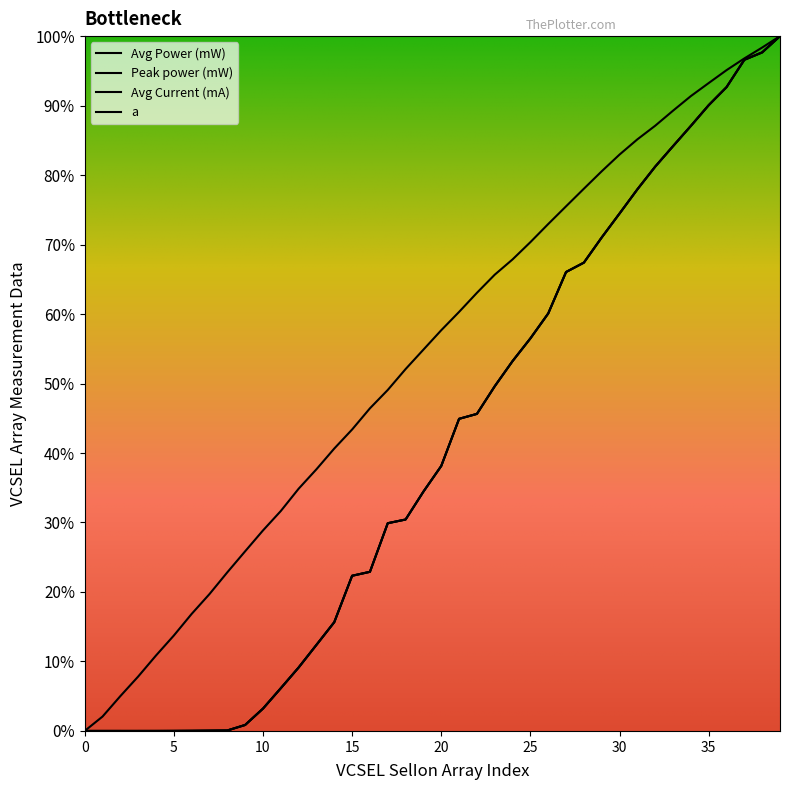

Reading left to right, transcribe all the data shown in this chart.

Avg Power (mW): 0=0.0	1=0.0	2=0.0	3=0.0	4=0.0	5=0.0	6=0.0	7=0.0	8=0.0	9=0.0	10=0.0	11=0.1	12=0.1	13=0.1	14=0.2	15=0.2	16=0.2	17=0.3	18=0.3	19=0.3	20=0.4	21=0.4	22=0.5	23=0.5	24=0.5	25=0.6	26=0.6	27=0.7	28=0.7	29=0.7	30=0.7	31=0.8	32=0.8	33=0.8	34=0.9	35=0.9	36=0.9	37=1.0	38=1.0	39=1.0
Peak power (mW): 0=0.0	1=0.0	2=0.0	3=0.0	4=0.0	5=0.0	6=0.0	7=0.0	8=0.0	9=0.0	10=0.0	11=0.1	12=0.1	13=0.1	14=0.2	15=0.2	16=0.2	17=0.3	18=0.3	19=0.3	20=0.4	21=0.4	22=0.5	23=0.5	24=0.5	25=0.6	26=0.6	27=0.7	28=0.7	29=0.7	30=0.7	31=0.8	32=0.8	33=0.8	34=0.9	35=0.9	36=0.9	37=1.0	38=1.0	39=1.0
Avg Current (mA): 0=0.0	1=0.0	2=0.1	3=0.1	4=0.1	5=0.1	6=0.2	7=0.2	8=0.2	9=0.3	10=0.3	11=0.3	12=0.3	13=0.4	14=0.4	15=0.4	16=0.5	17=0.5	18=0.5	19=0.5	20=0.6	21=0.6	22=0.6	23=0.7	24=0.7	25=0.7	26=0.7	27=0.8	28=0.8	29=0.8	30=0.8	31=0.9	32=0.9	33=0.9	34=0.9	35=0.9	36=1.0	37=1.0	38=1.0	39=1.0
a: 0=0.0	1=0.0	2=0.0	3=0.0	4=0.0	5=0.0	6=0.0	7=0.0	8=0.0	9=0.0	10=0.0	11=0.1	12=0.1	13=0.1	14=0.2	15=0.2	16=0.2	17=0.3	18=0.3	19=0.3	20=0.4	21=0.4	22=0.5	23=0.5	24=0.5	25=0.6	26=0.6	27=0.7	28=0.7	29=0.7	30=0.7	31=0.8	32=0.8	33=0.8	34=0.9	35=0.9	36=0.9	37=1.0	38=1.0	39=1.0